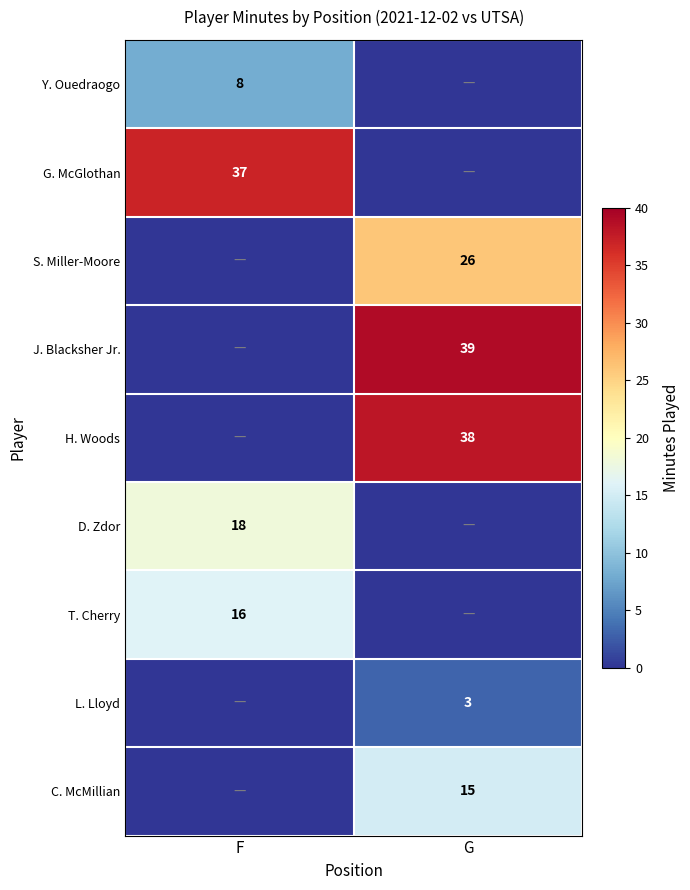

True or false: H. Woods has a value of 38 at G.

True